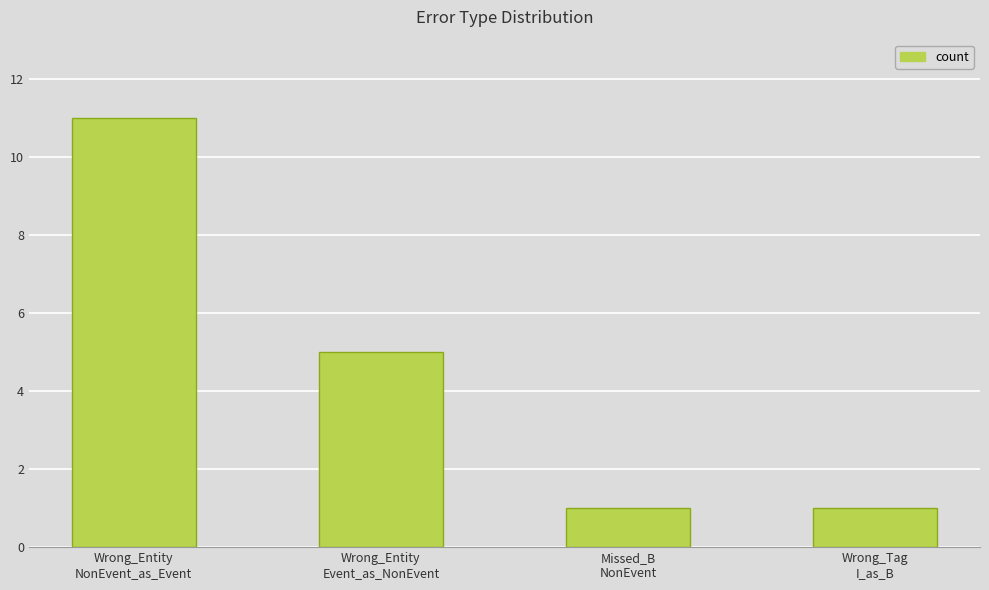

What is the change in value from Wrong_Entity
NonEvent_as_Event to Missed_B
NonEvent?

-10